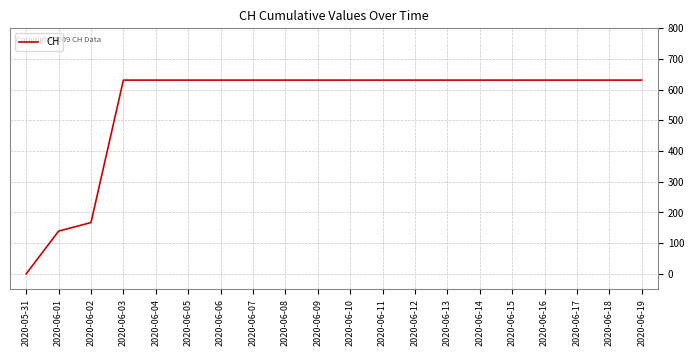

Is it true that the value at 2020-06-11 is 631?

True